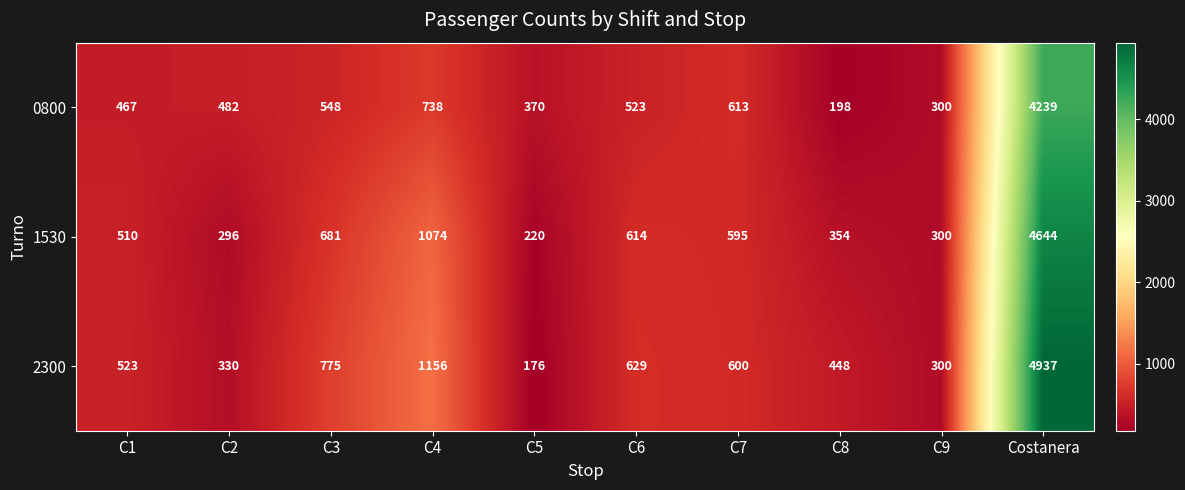

Which series has the largest range (max minus min)?

2300